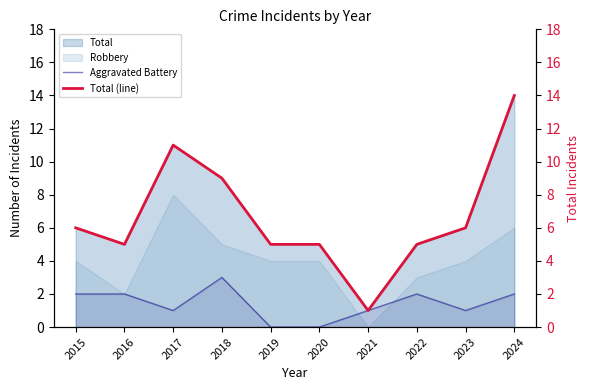

True or false: Aggravated Battery has a value of 2 at 2022.

True